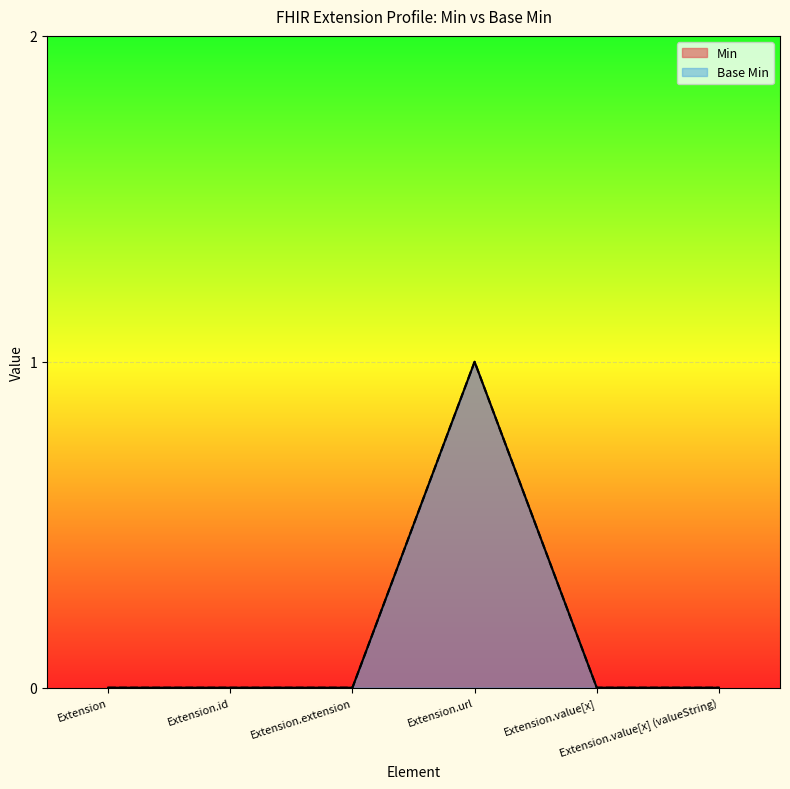

True or false: Base Min and Min intersect in this chart.

False